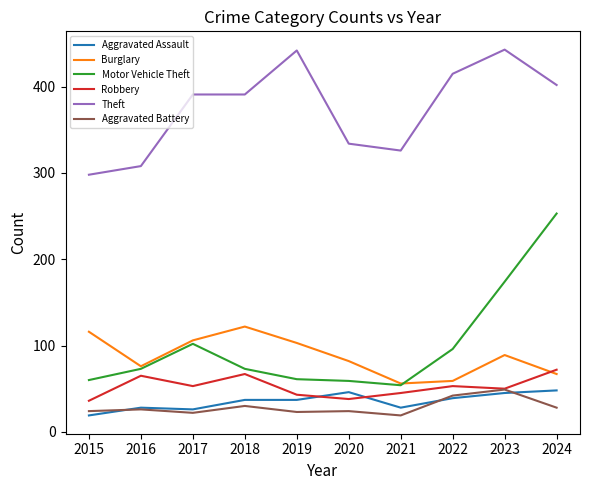

At which label does Burglary first exceed 89?

2015